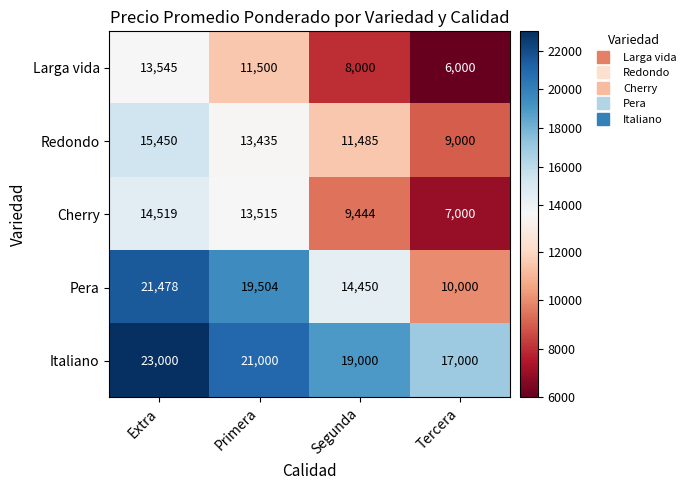

What is the difference between the maximum and minimum values in the Redondo series?

6450